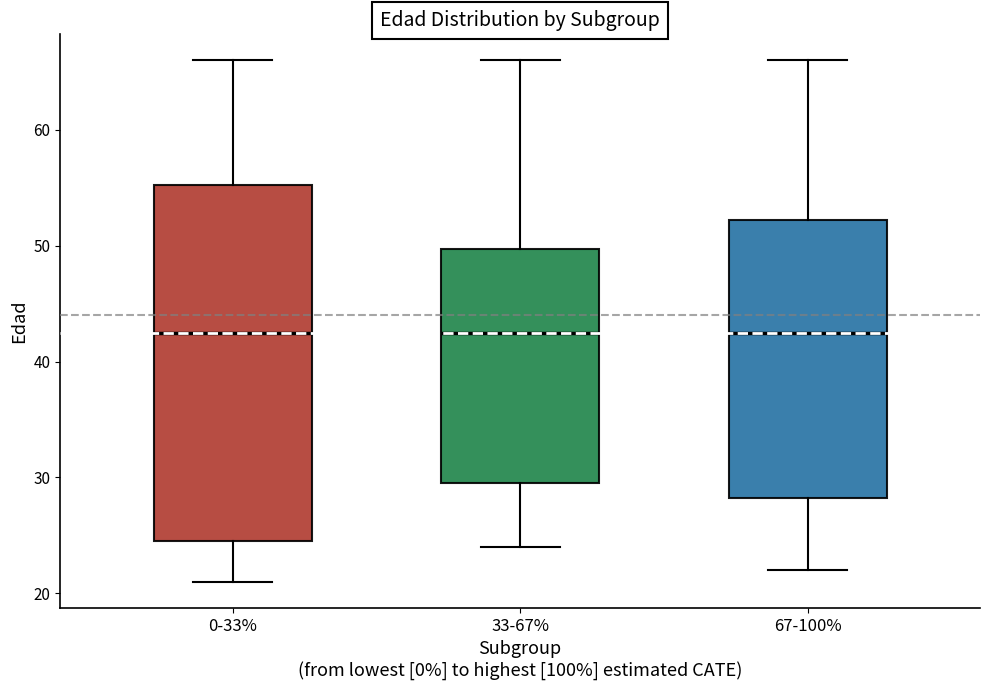

Which box is the tallest, from its lower edge to its upper edge?

0-33%